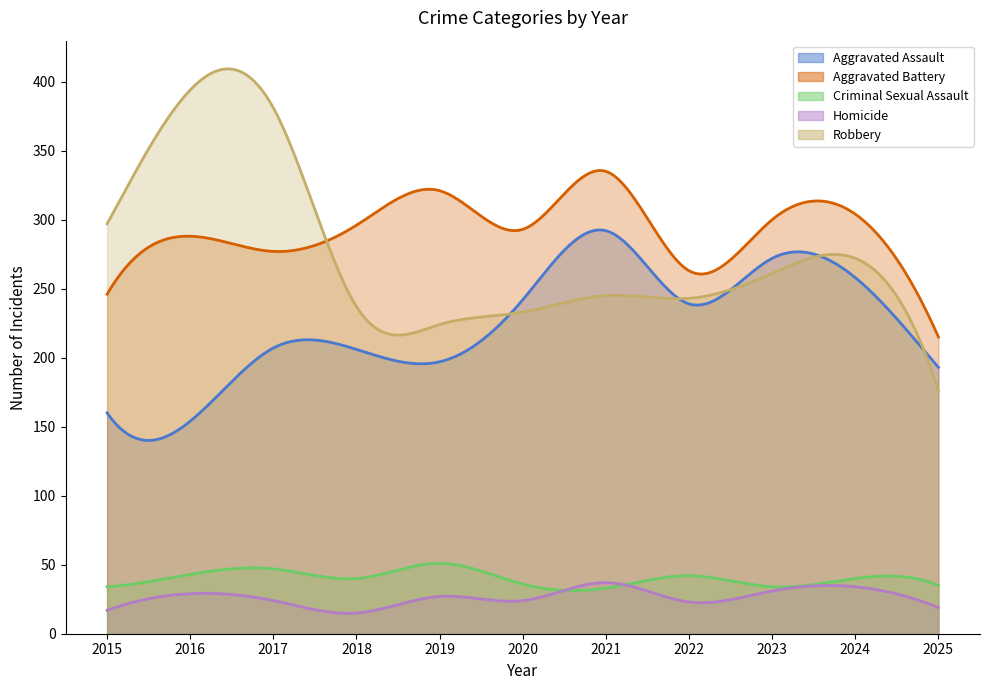

Rank the categories by Homicide value from highest to lowest.

2021, 2024, 2023, 2016, 2019, 2017, 2020, 2022, 2025, 2015, 2018